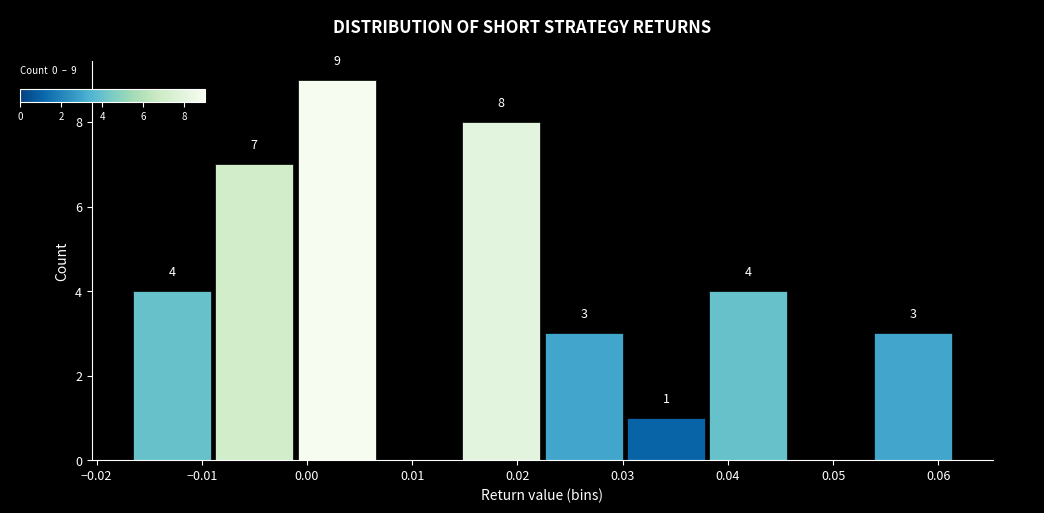

Over which range of the x-axis is the bar tallest?

-0.001 to 0.007